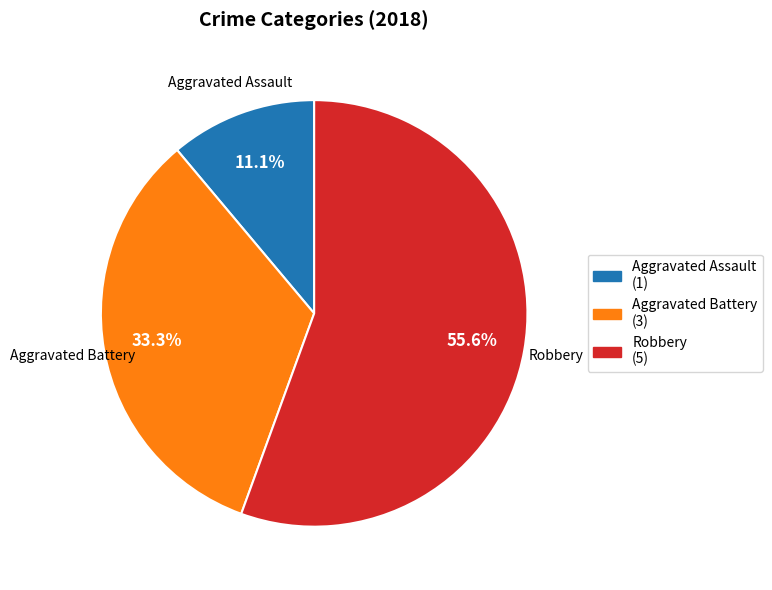

What portion of the pie excludes Robbery?

44.4%